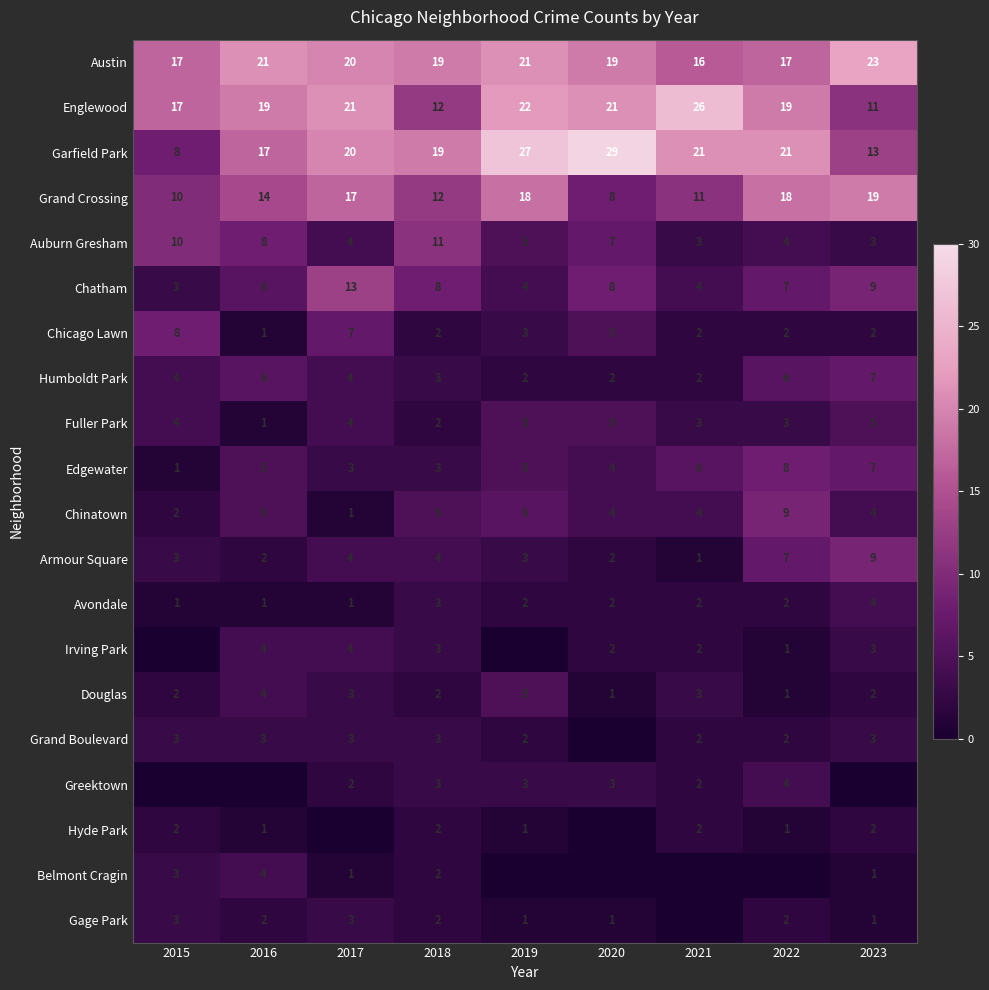

Which category has the lowest value in the Armour Square series?

2021